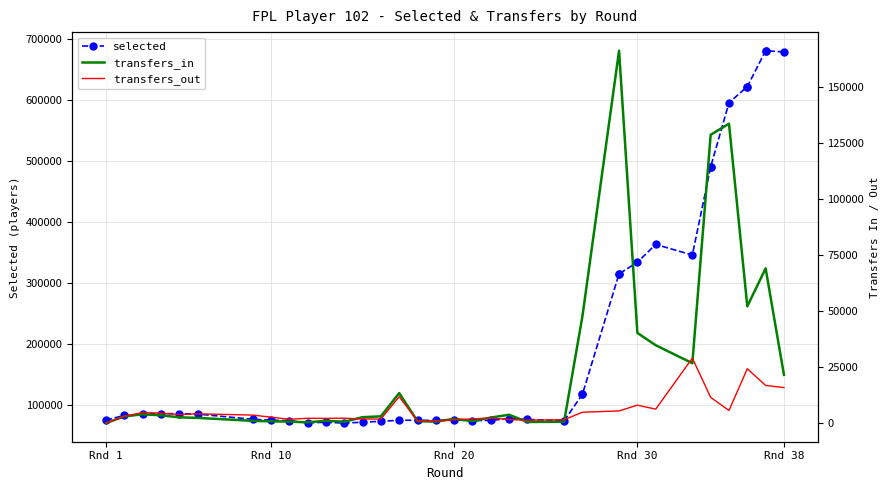

List the series in order of their peak value, lowest first.

transfers_out, transfers_in, selected